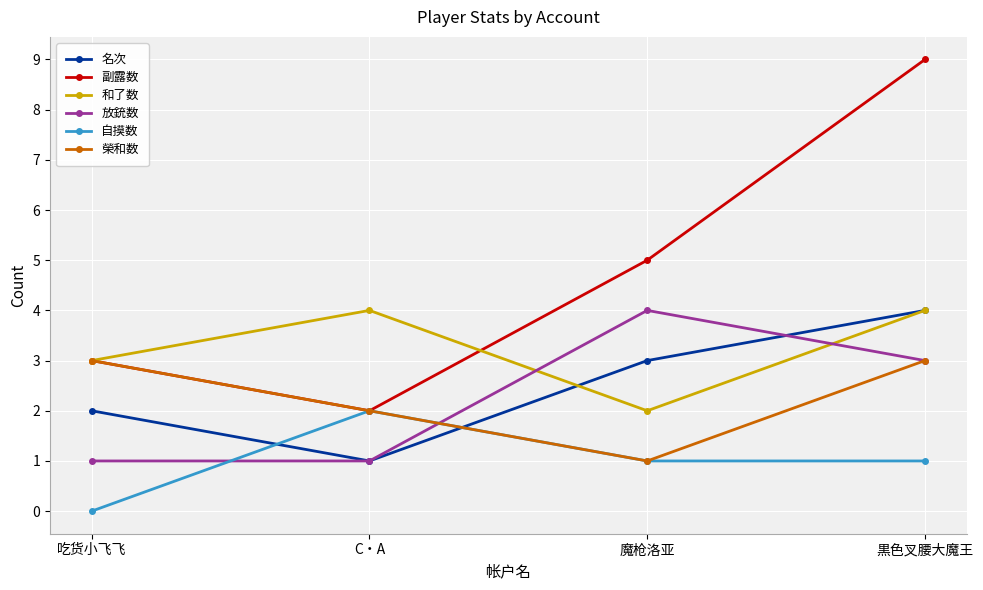

How many 榮和数 values are between 2 and 3?

3